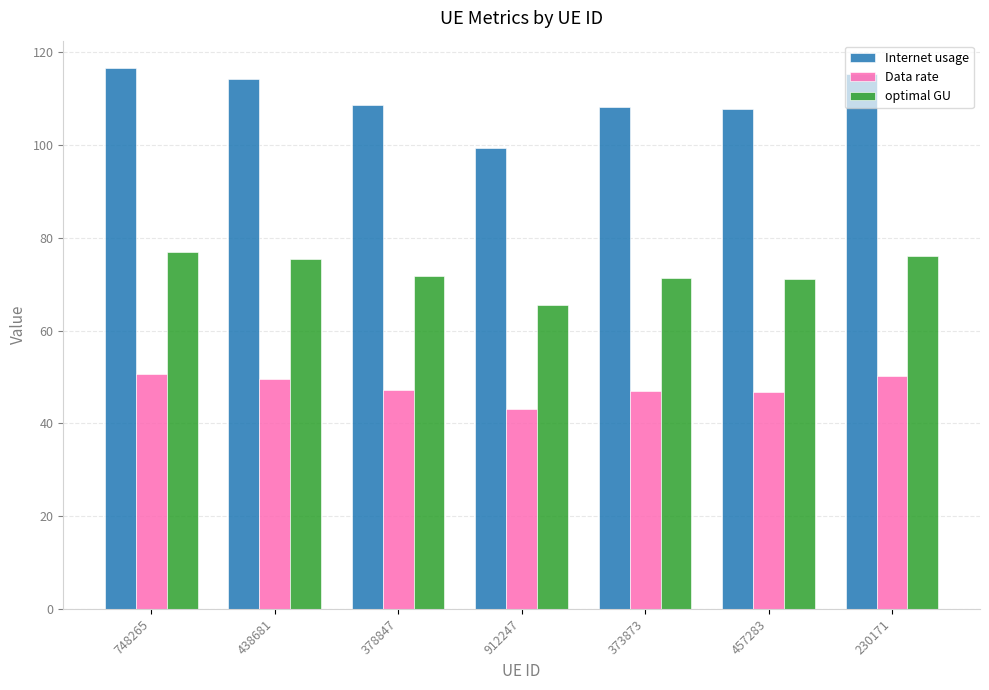

List the series in order of their overall mean, lowest first.

Data rate, optimal GU, Internet usage